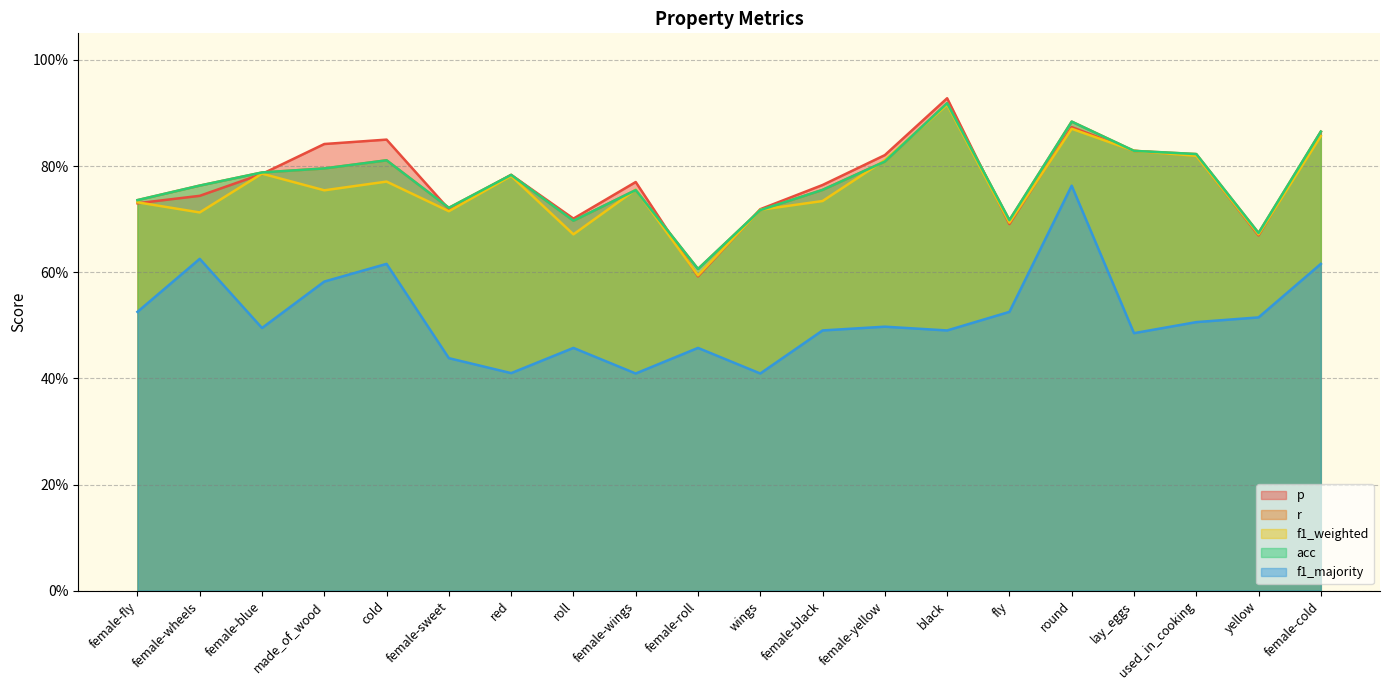

What is the minimum value shown in the chart?

0.4